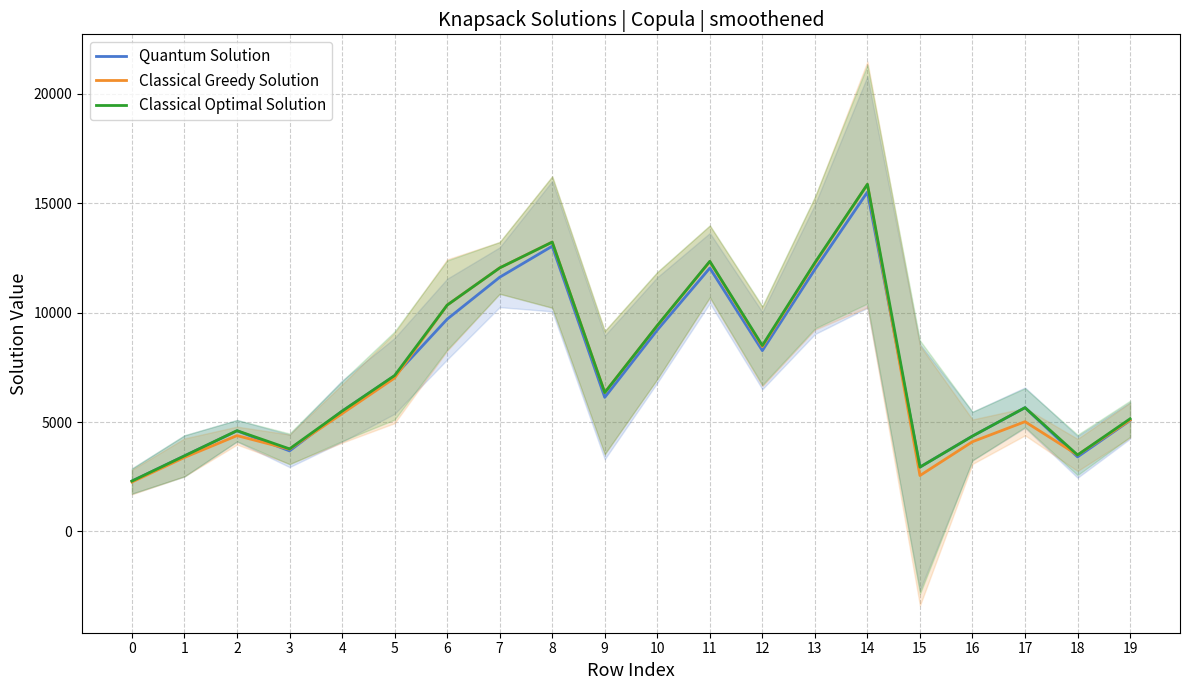

What is the average value of the Classical Optimal Solution series?

7434